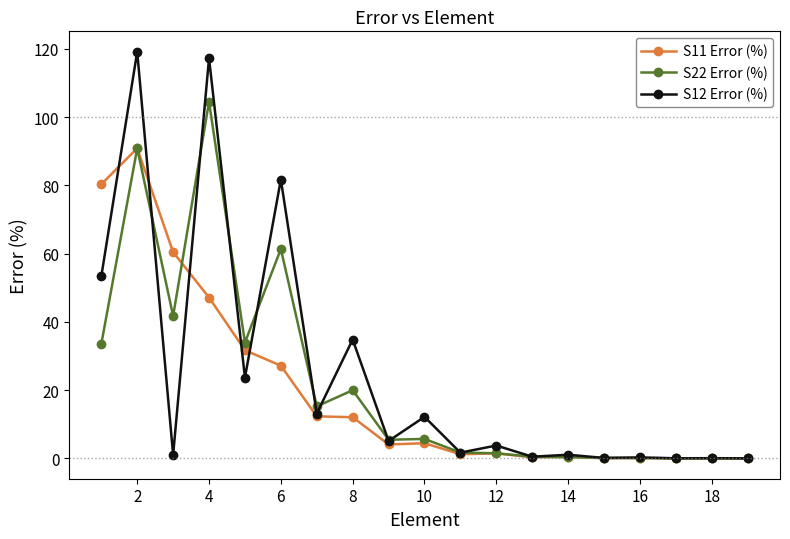

Rank the series by their maximum value, from highest to lowest.

S12 Error (%), S22 Error (%), S11 Error (%)